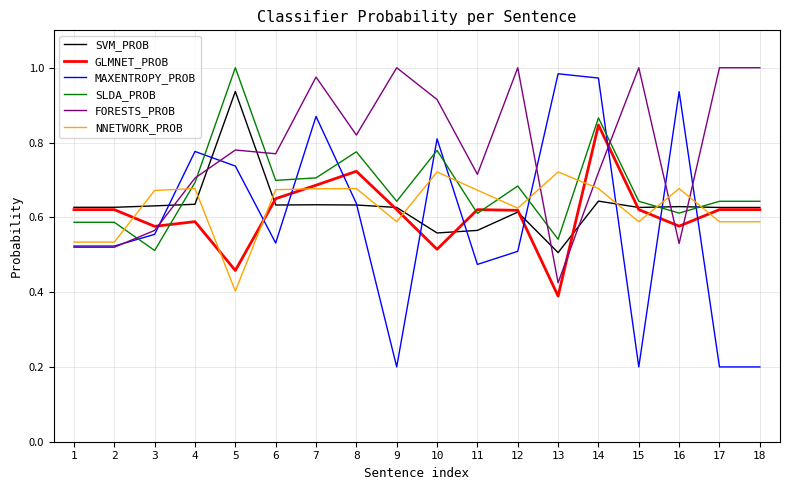

Which series ends up on top after the final intersection of SLDA_PROB and SVM_PROB?

SLDA_PROB